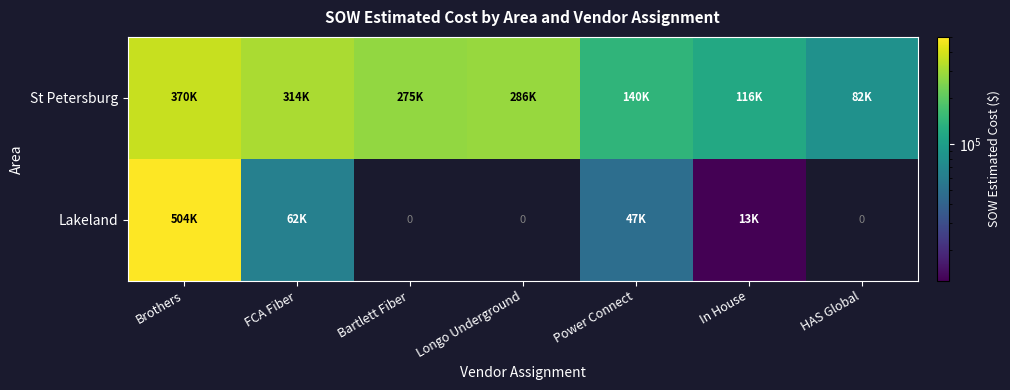

Is the value of St Petersburg at Power Connect greater than the value of Lakeland at Brothers?

No